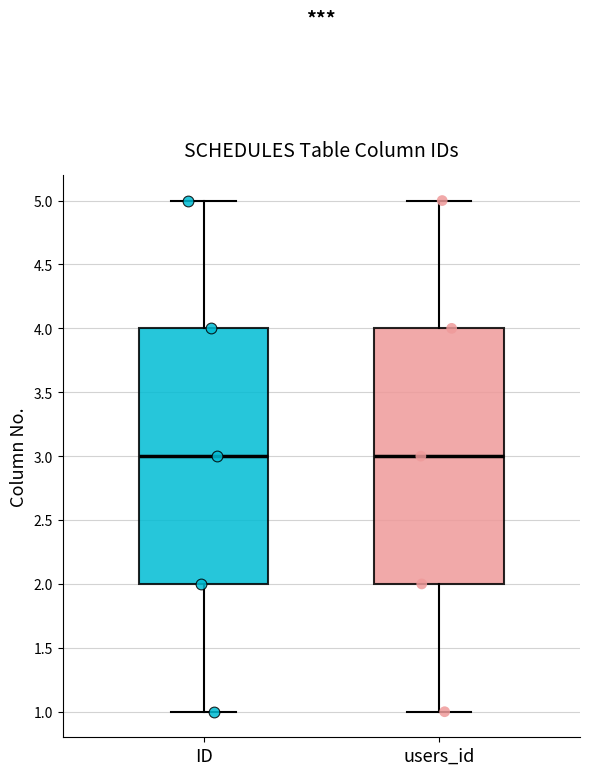

Reading left to right, read every box against the y-axis: the position of its median line, the range the box covers, and the ends of its whiskers. The values are not printed on the chart, so give them approximately, as read against the axis.

ID: median 3, box 2 to 4, whiskers 1 to 5
users_id: median 3, box 2 to 4, whiskers 1 to 5